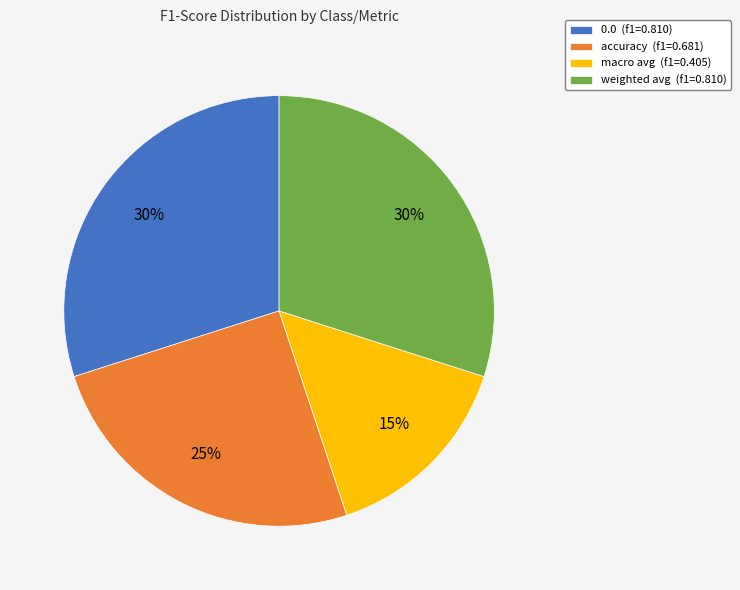

Does accuracy represent more than half of the total?

No